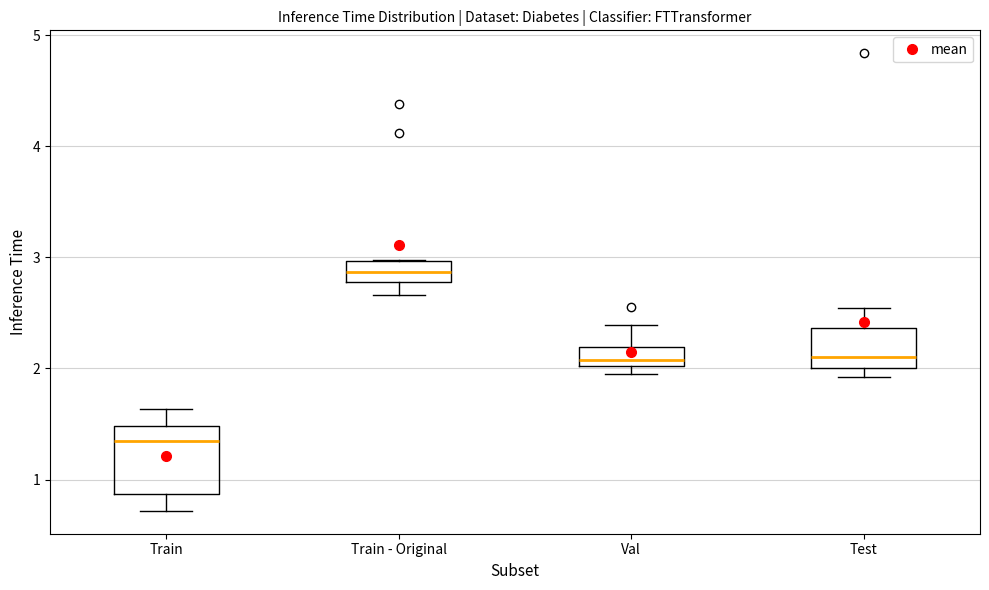

Reading left to right, read every box against the y-axis: the position of its median line, the range the box covers, and the ends of its whiskers. The values are not printed on the chart, so give them approximately, as read against the axis.

Train: median 1.3, box 0.9 to 1.5, whiskers 0.7 to 1.6
Train - Original: median 2.9, box 2.8 to 3.0, whiskers 2.7 to 3.0
Val: median 2.1, box 2.0 to 2.2, whiskers 1.9 to 2.4
Test: median 2.1, box 2.0 to 2.4, whiskers 1.9 to 2.5